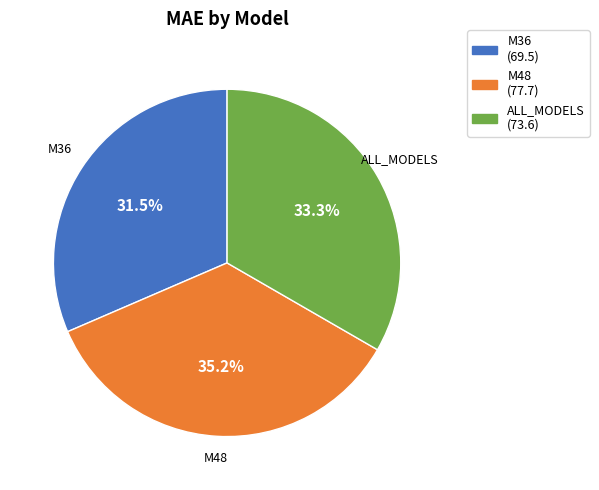

Approximately how many times larger is the value at ALL_MODELS compared to M36?

1.1